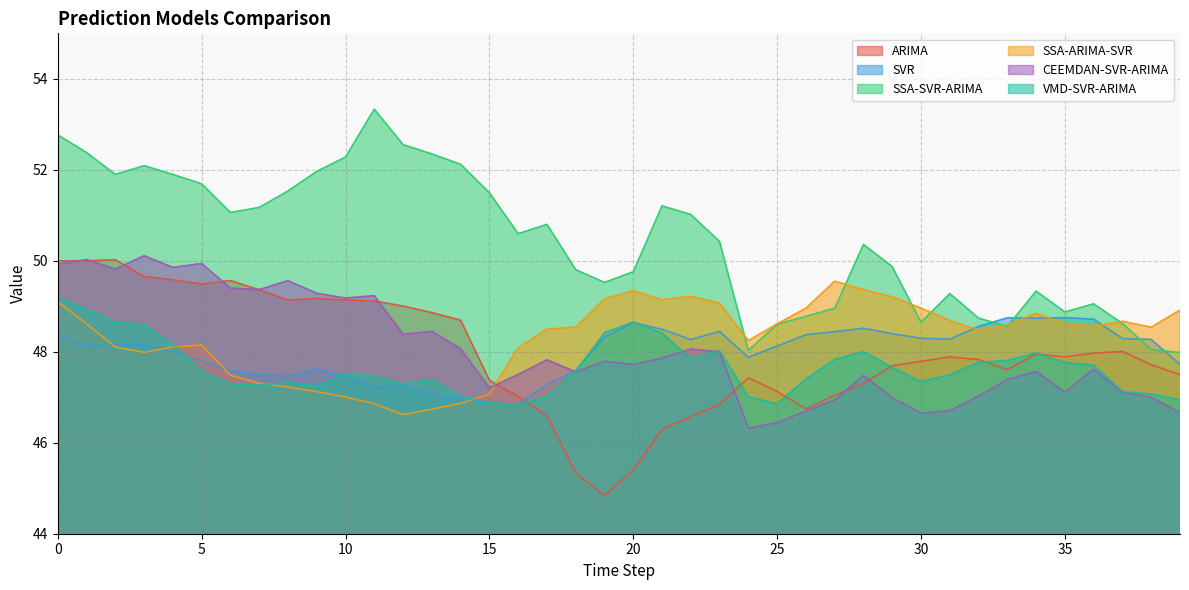

Which has a higher value, 6 or 2?

2